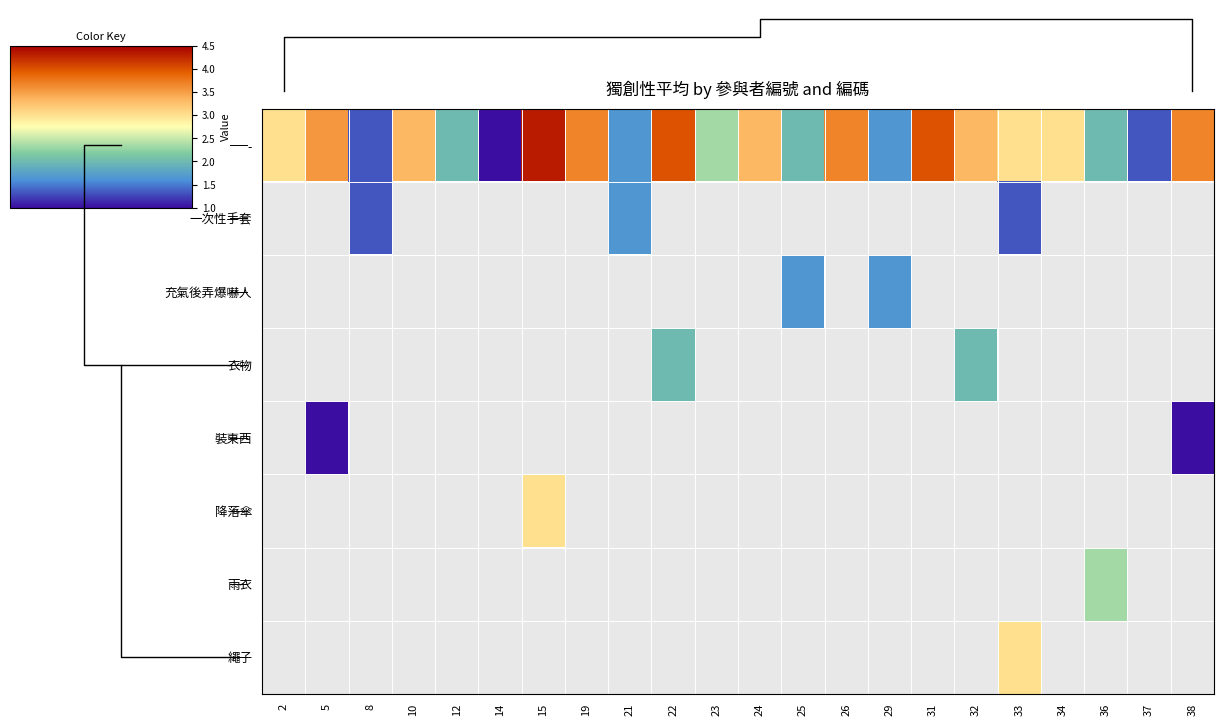

Where is - nearest to the value 2?

12